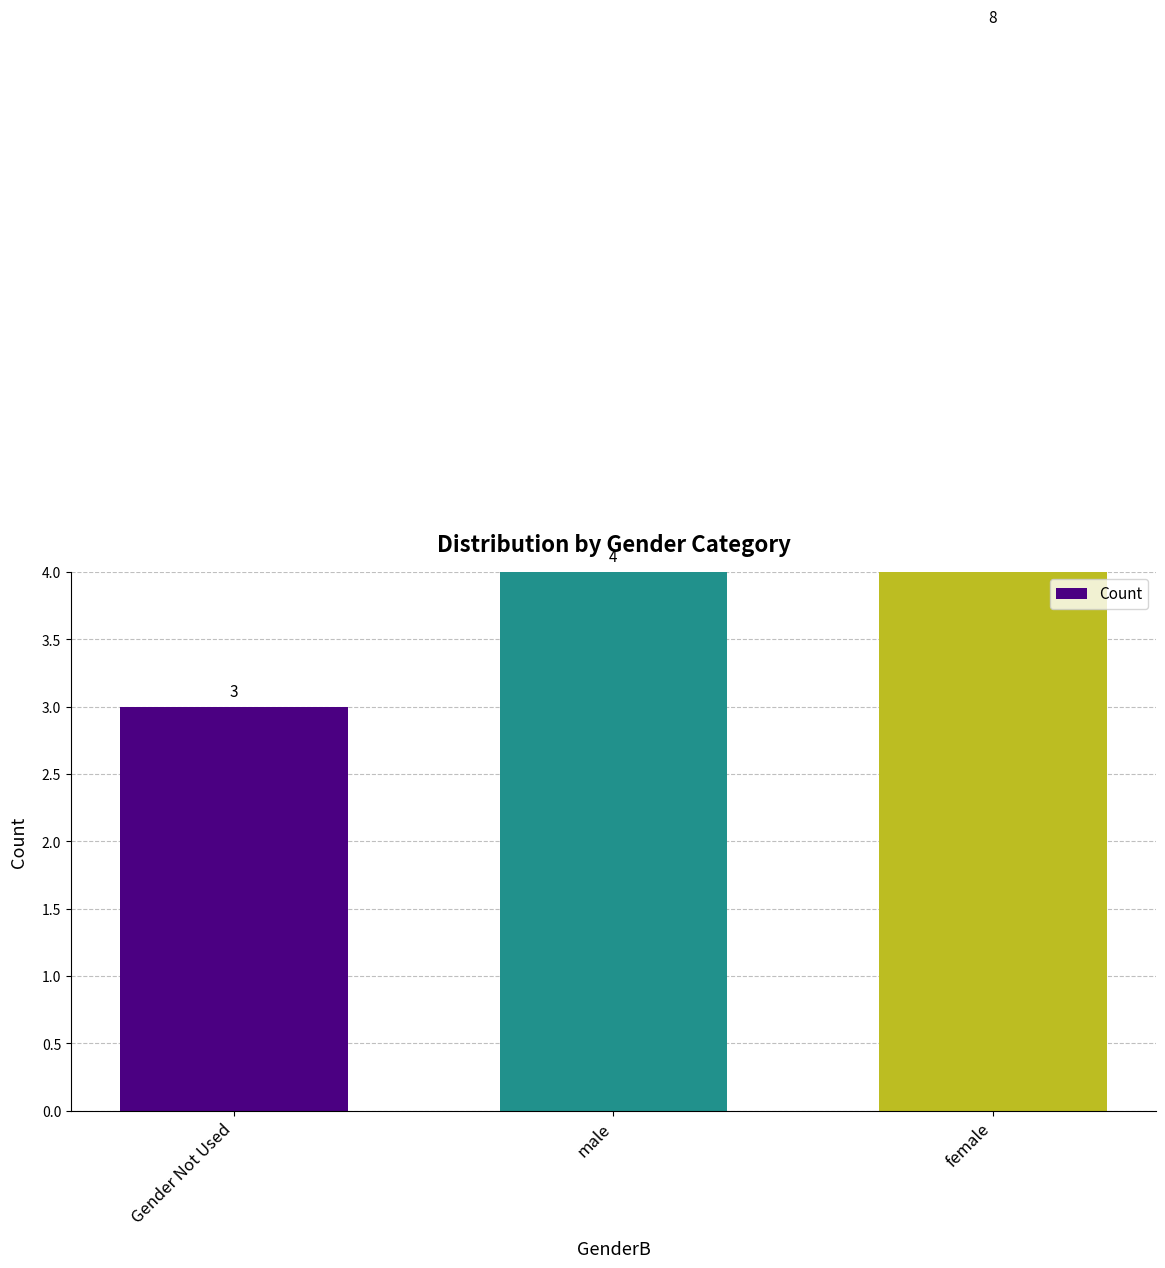

The value at male is 4. True or false?

True